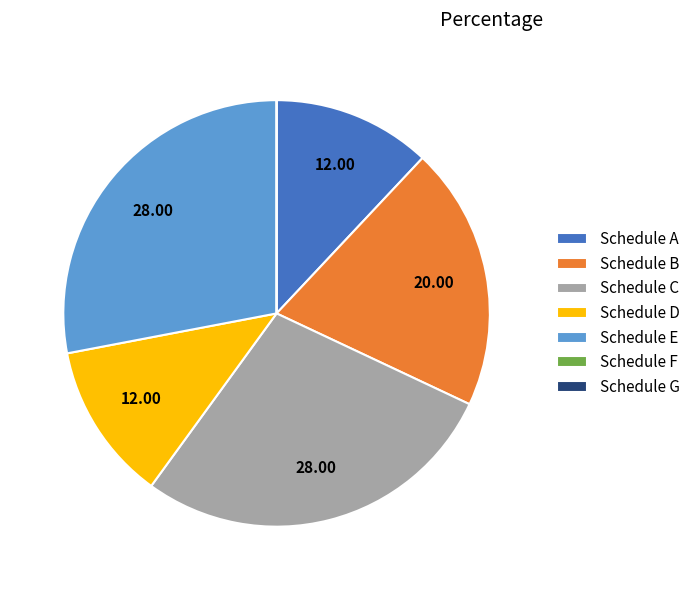

Does any single category account for the majority?

No